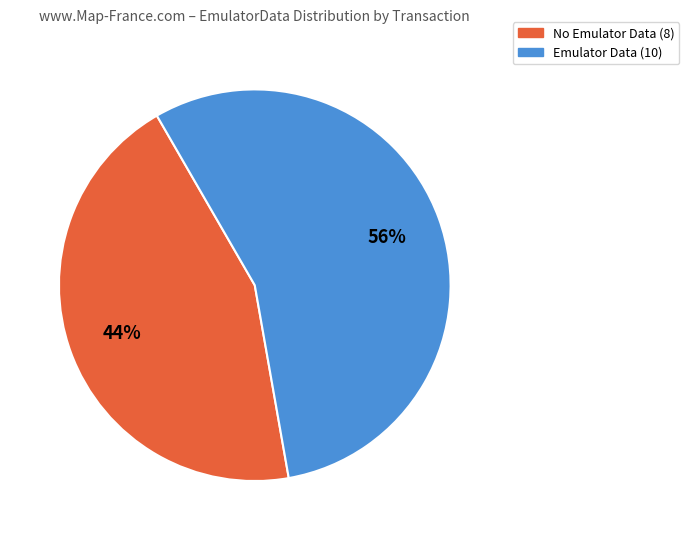

To the nearest percent, what is the average slice percentage?

50%